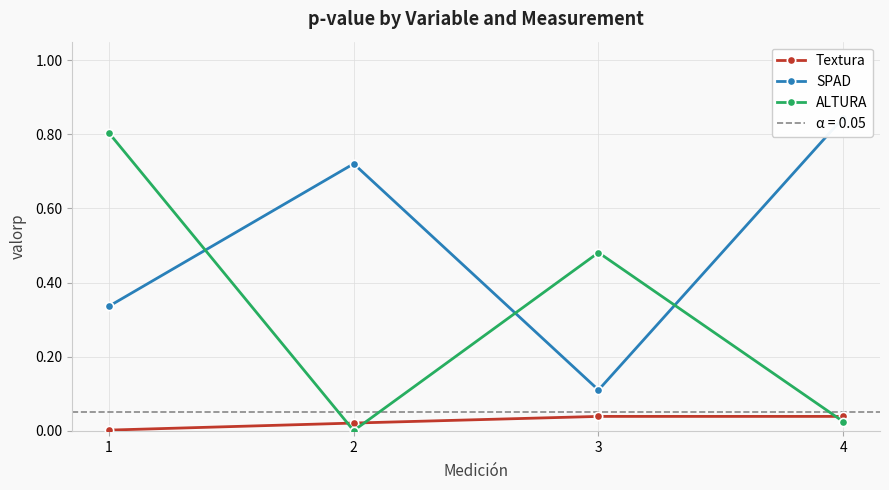

What are all the series names shown in the legend?

Textura, SPAD, ALTURA